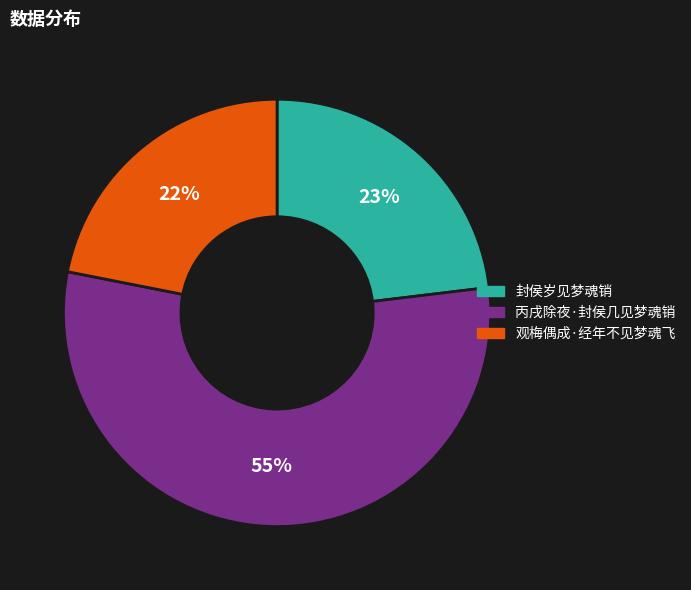

True or false: 封侯岁见梦魂销 accounts for 23% of the total.

True